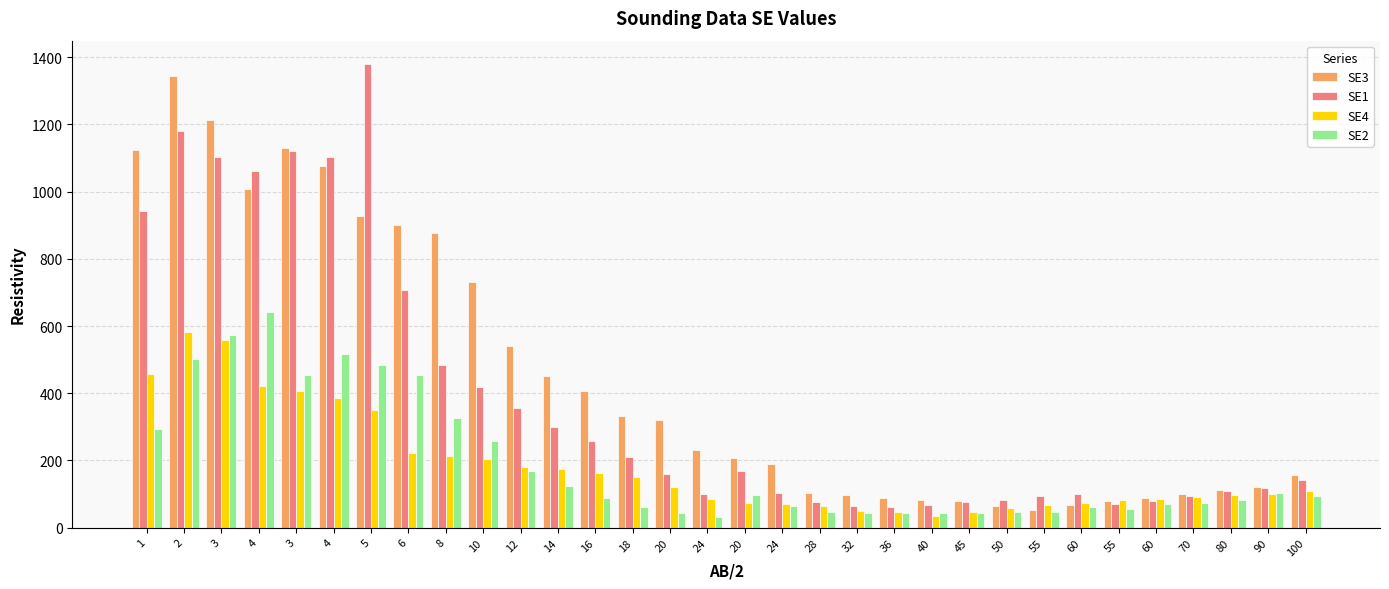

What is the sum of the SE2 values at 5 and 24?

548